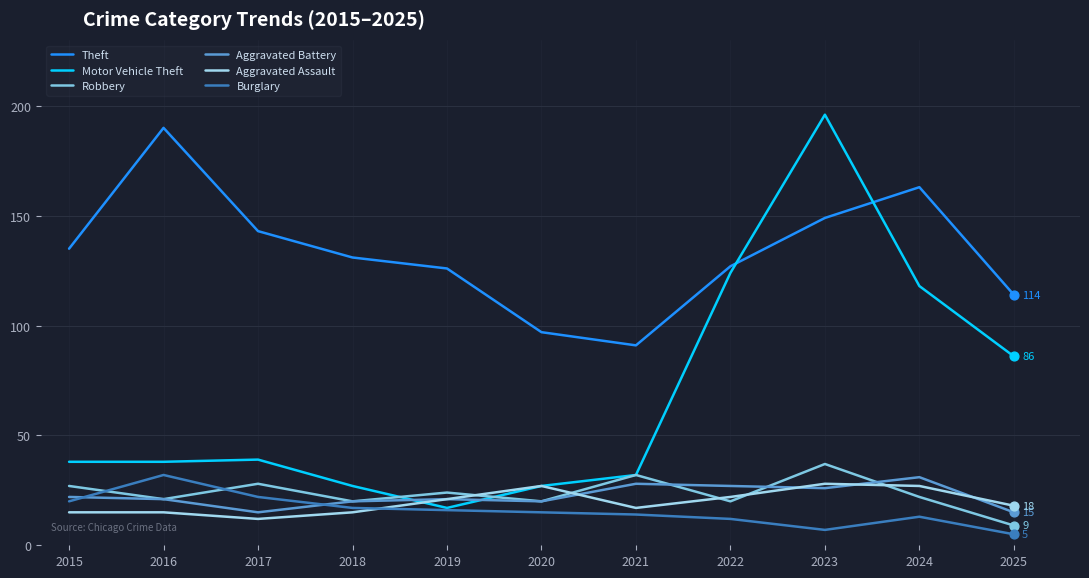

What are all the series names shown in the legend?

Theft, Motor Vehicle Theft, Robbery, Aggravated Battery, Aggravated Assault, Burglary